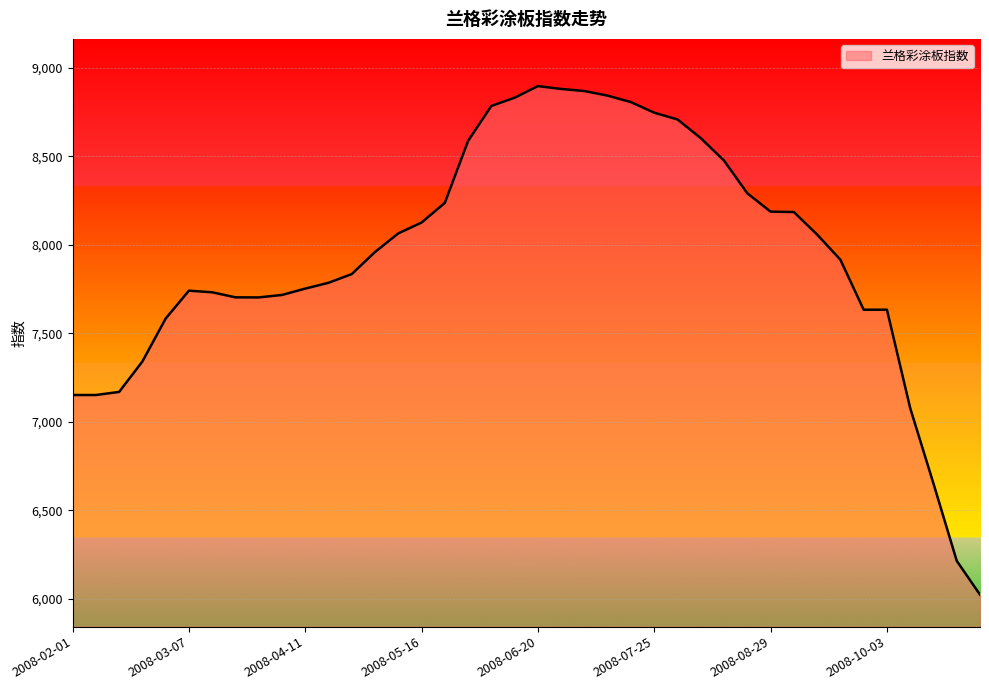

What is the greatest value displayed?

8896.8